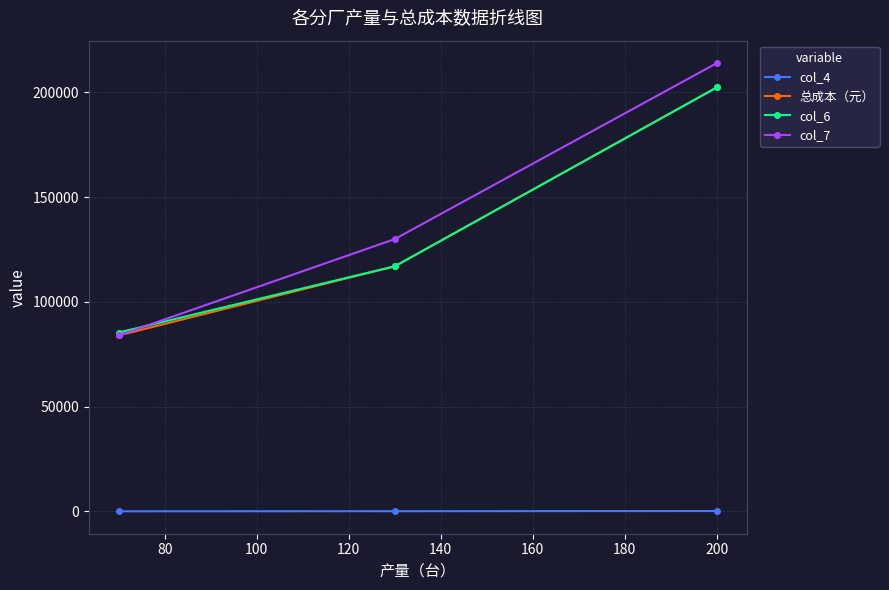

What is the greatest value displayed?

214000